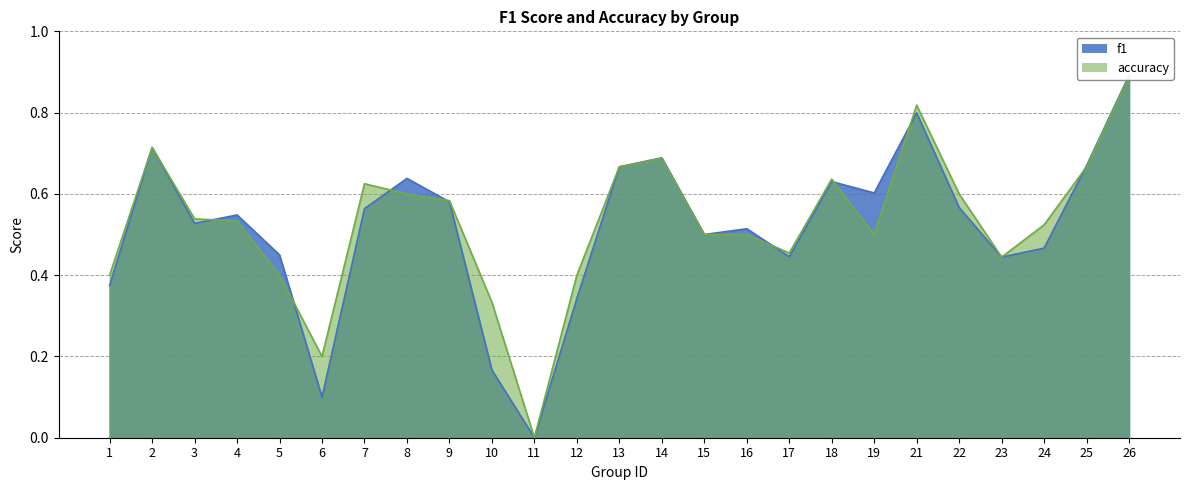

What is the total value across all series at 26?

1.8